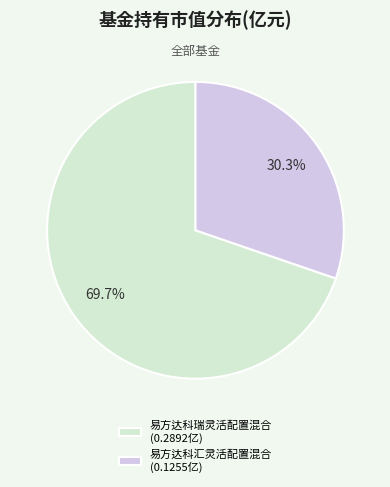

To the nearest percent, what is the difference between the largest and smallest slice percentages?

39%